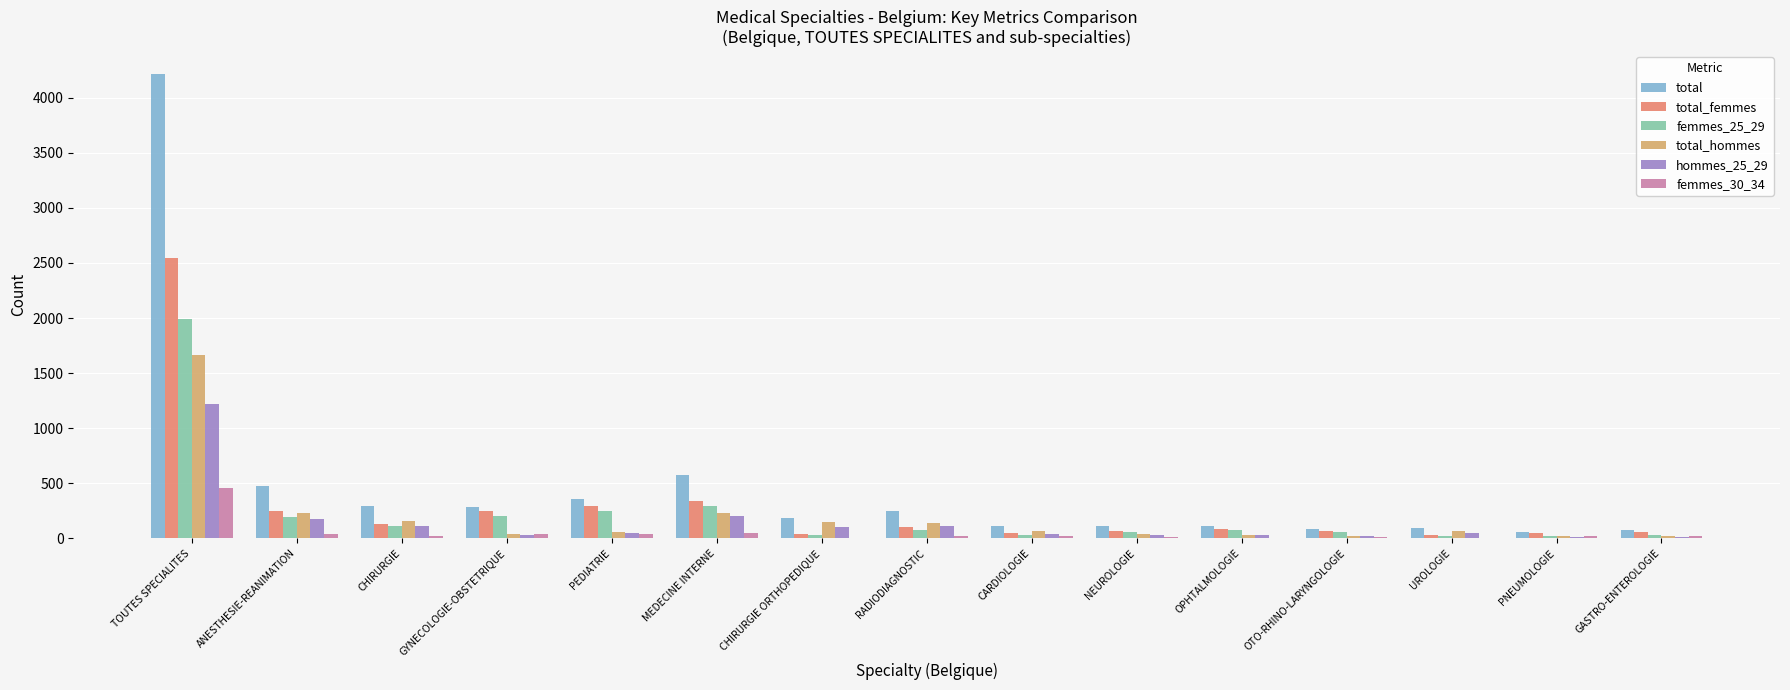

Which category has the highest value in the femmes_30_34 series?

TOUTES SPECIALITES